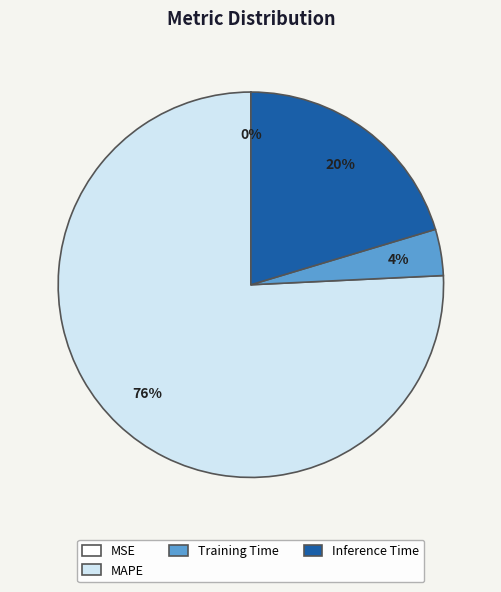

To the nearest percent, what is the average slice percentage?

25%